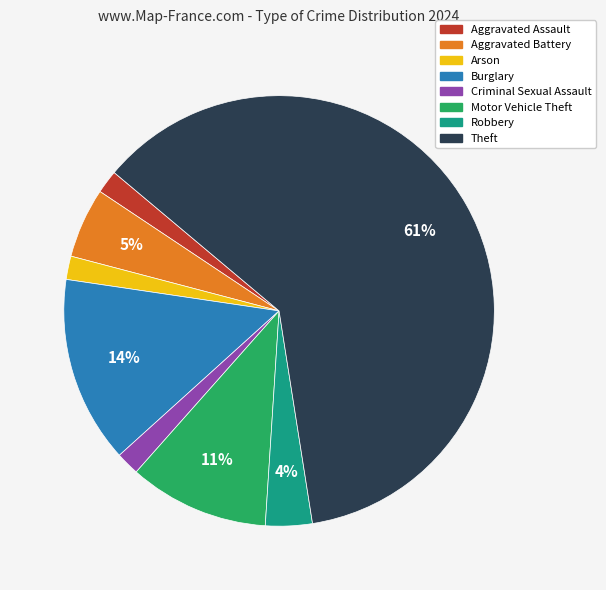

Is it true that Arson is 9% of the pie?

False